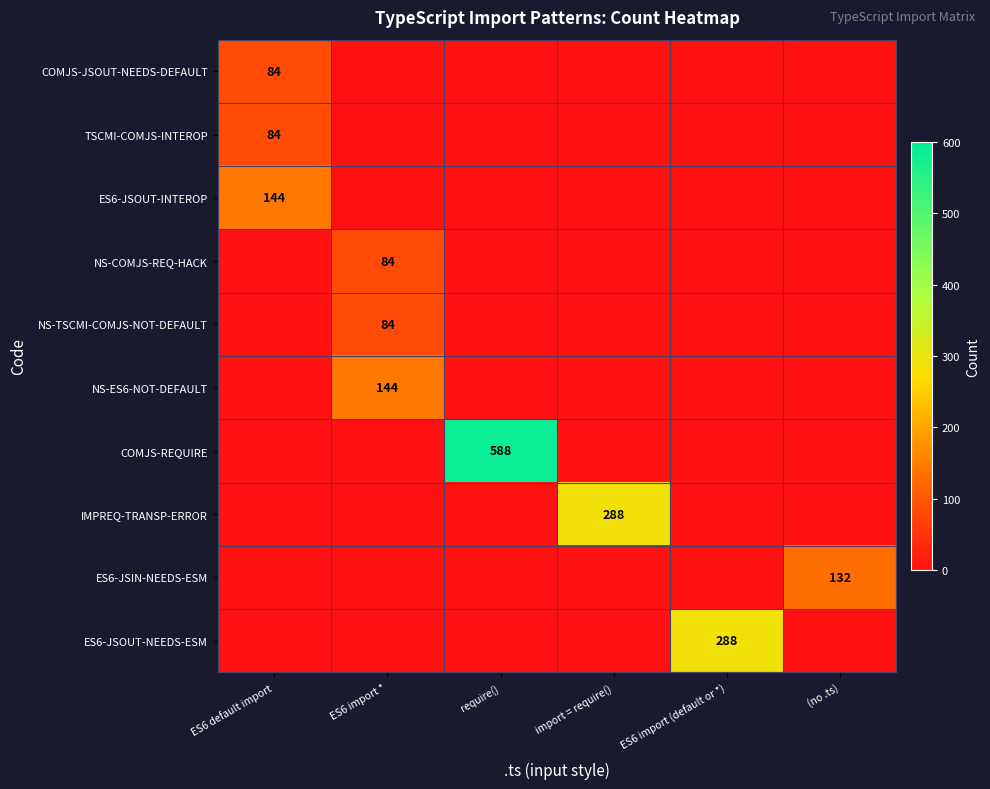

True or false: NS-TSCMI-COMJS-NOT-DEFAULT has a value of 84 at ES6 import *.

True